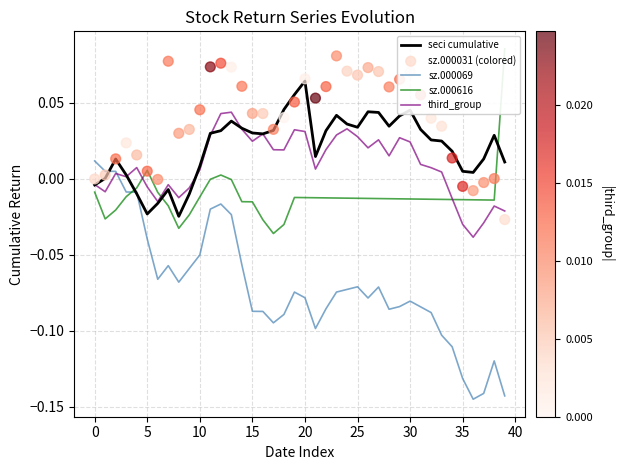

Which series has the largest Y range (max minus min)?

sz.000069